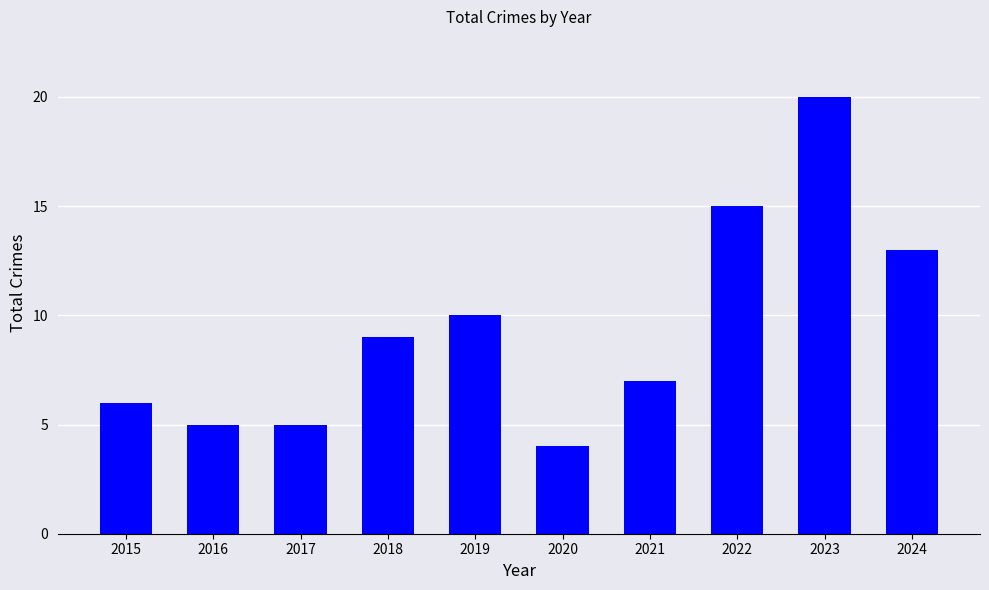

Which category has the highest value across all series?

2023